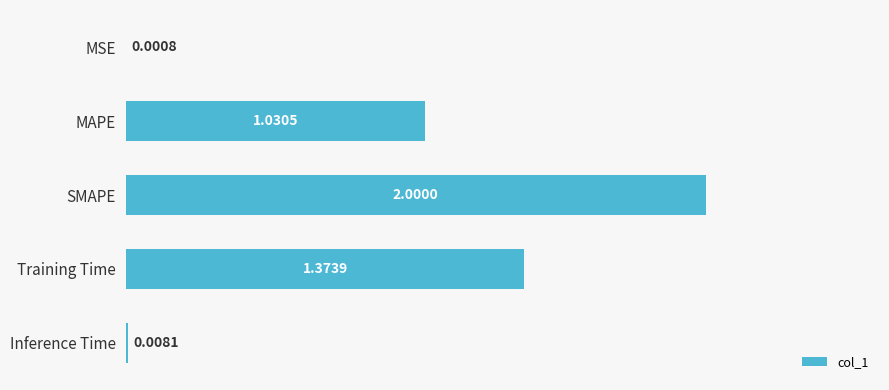

Are the bars horizontal?

Yes